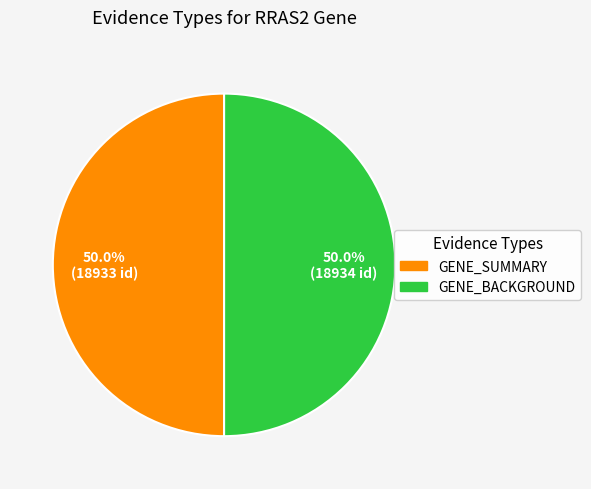

To the nearest percent, what portion does GENE_SUMMARY represent?

50%